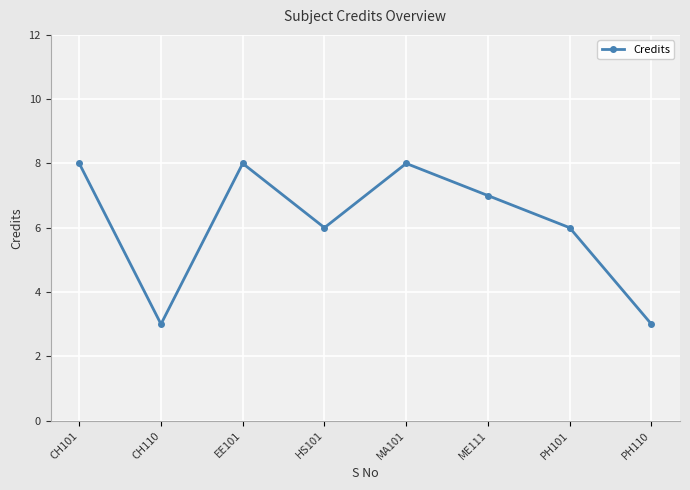

What is the greatest value displayed?

8